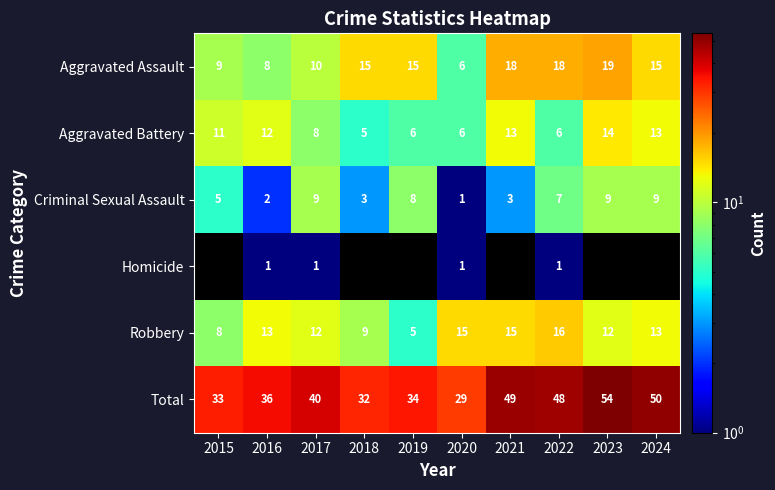

The Aggravated Assault series shows 15.2 at 2015. True or false?

False